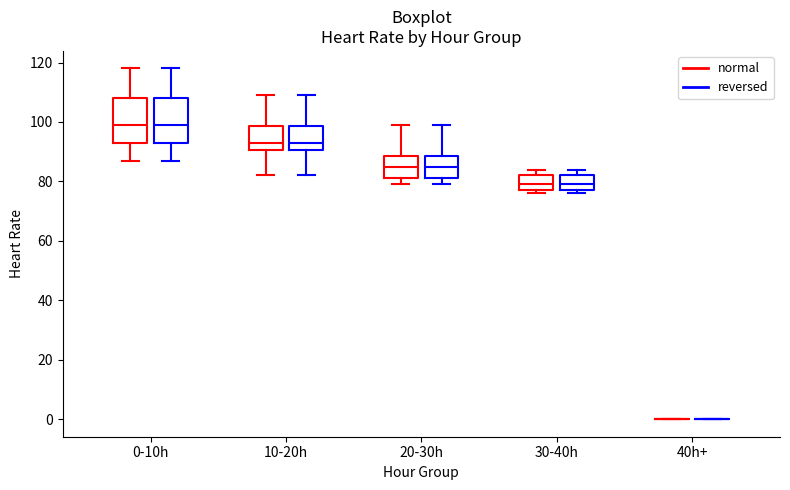

Reading left to right, read every box against the y-axis: the position of its median line, the range the box covers, and the ends of its whiskers. The values are not printed on the chart, so give them approximately, as read against the axis.

0-10h (normal): median 100, box 94 to 108, whiskers 88 to 118
0-10h (reversed): median 100, box 94 to 108, whiskers 88 to 118
10-20h (normal): median 94, box 90 to 98, whiskers 82 to 110
10-20h (reversed): median 94, box 90 to 98, whiskers 82 to 110
20-30h (normal): median 86, box 82 to 88, whiskers 80 to 100
20-30h (reversed): median 86, box 82 to 88, whiskers 80 to 100
30-40h (normal): median 80, box 78 to 82, whiskers 76 to 84
30-40h (reversed): median 80, box 78 to 82, whiskers 76 to 84
40h+ (normal): box collapsed to a line at 0, whiskers 0 to 0
40h+ (reversed): box collapsed to a line at 0, whiskers 0 to 0